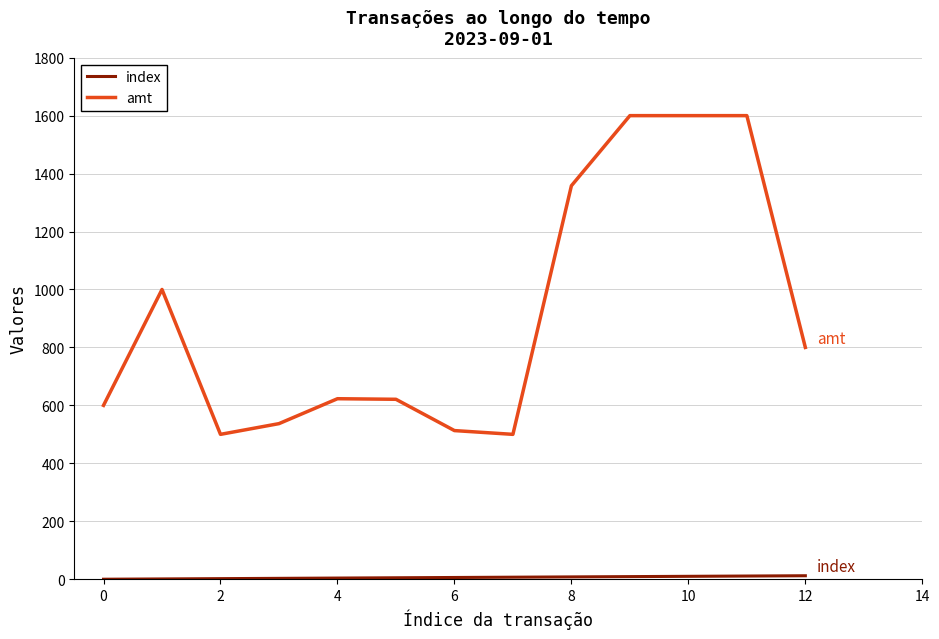

Which series has the widest spread of values?

amt